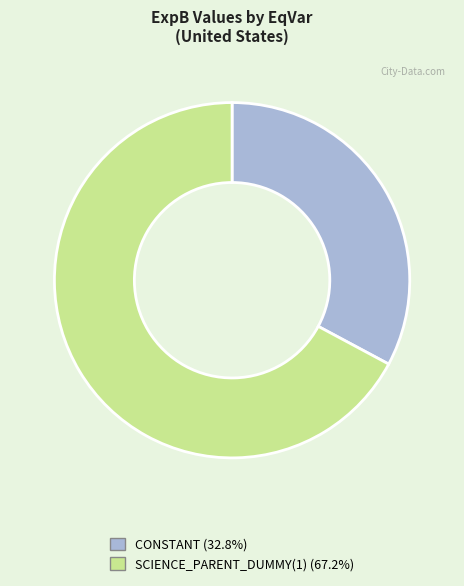

Approximately how many times larger is the value at CONSTANT (32.8%) compared to SCIENCE_PARENT_DUMMY(1) (67.2%)?

0.5